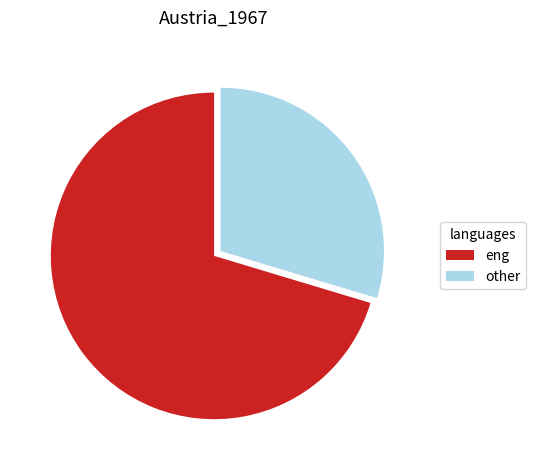

Is it true that eng is 70% of the pie?

True